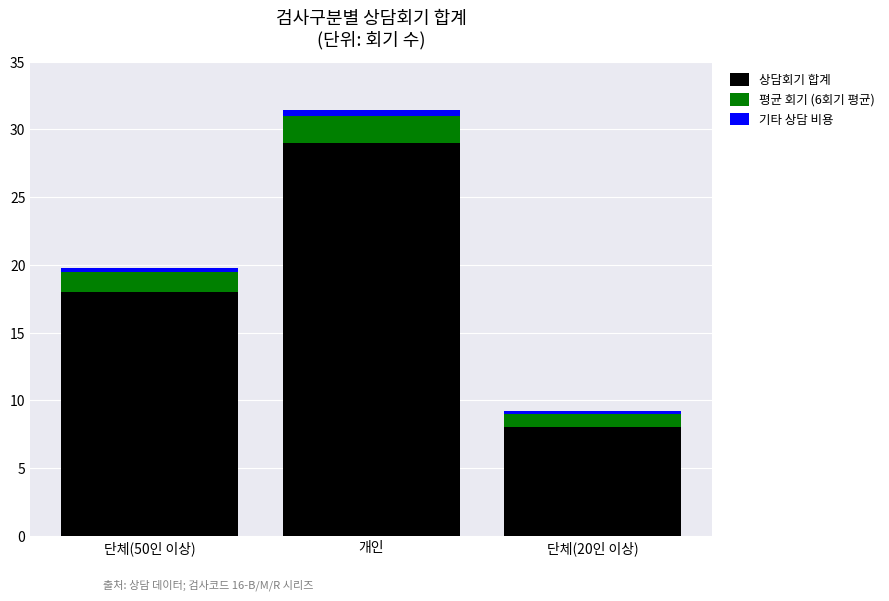

The value of 상담회기 합계 at 개인 is 29.0. True or false?

True